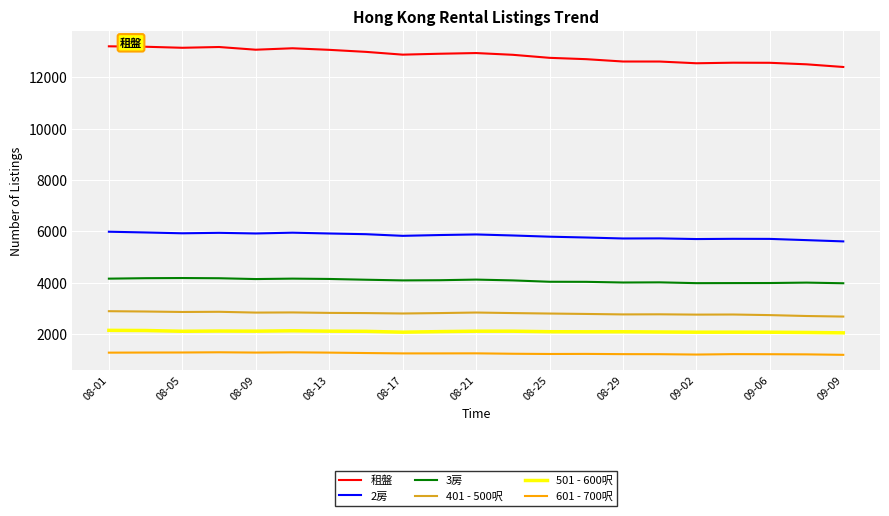

List the series in order of their peak value, highest first.

租盤, 2房, 3房, 401 - 500呎, 501 - 600呎, 601 - 700呎